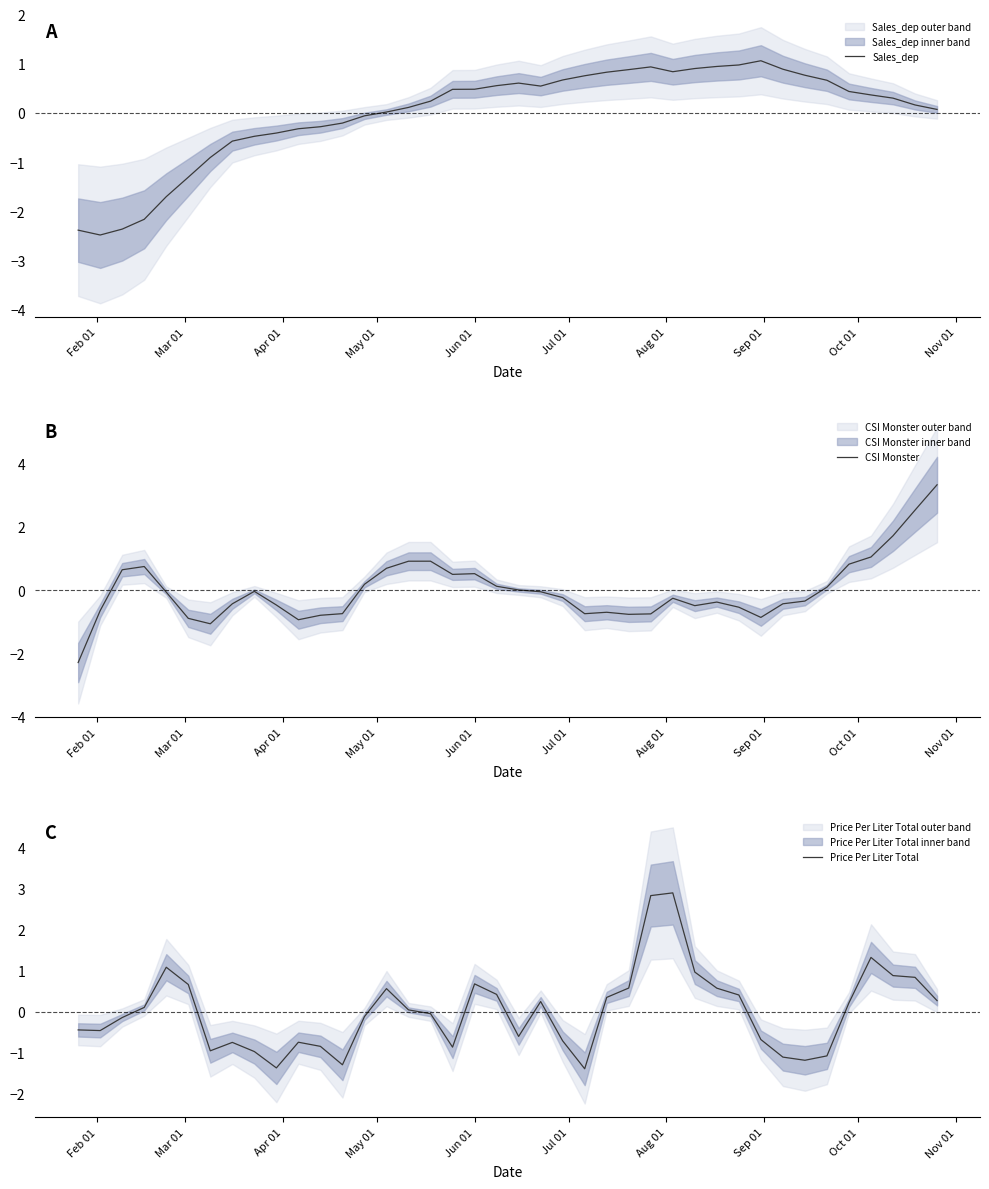

Which series has the widest spread of values?

CSI Monster